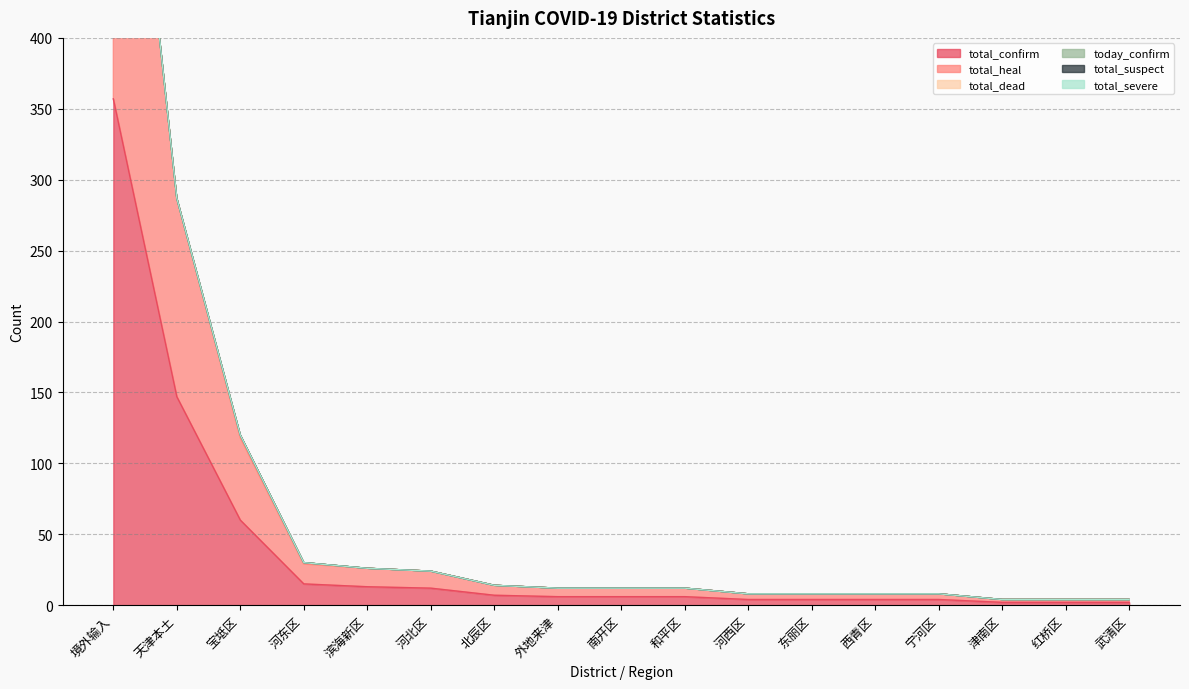

How many categories are shown in the chart?

17